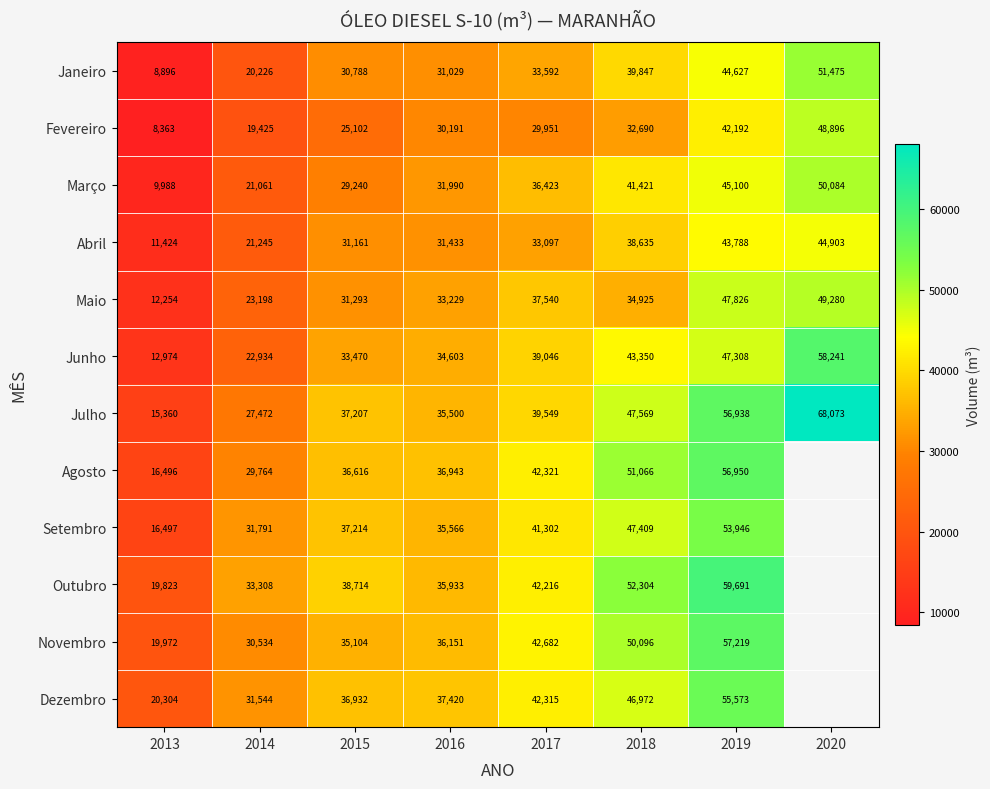

Where is Março nearest to the value 30036?

2015